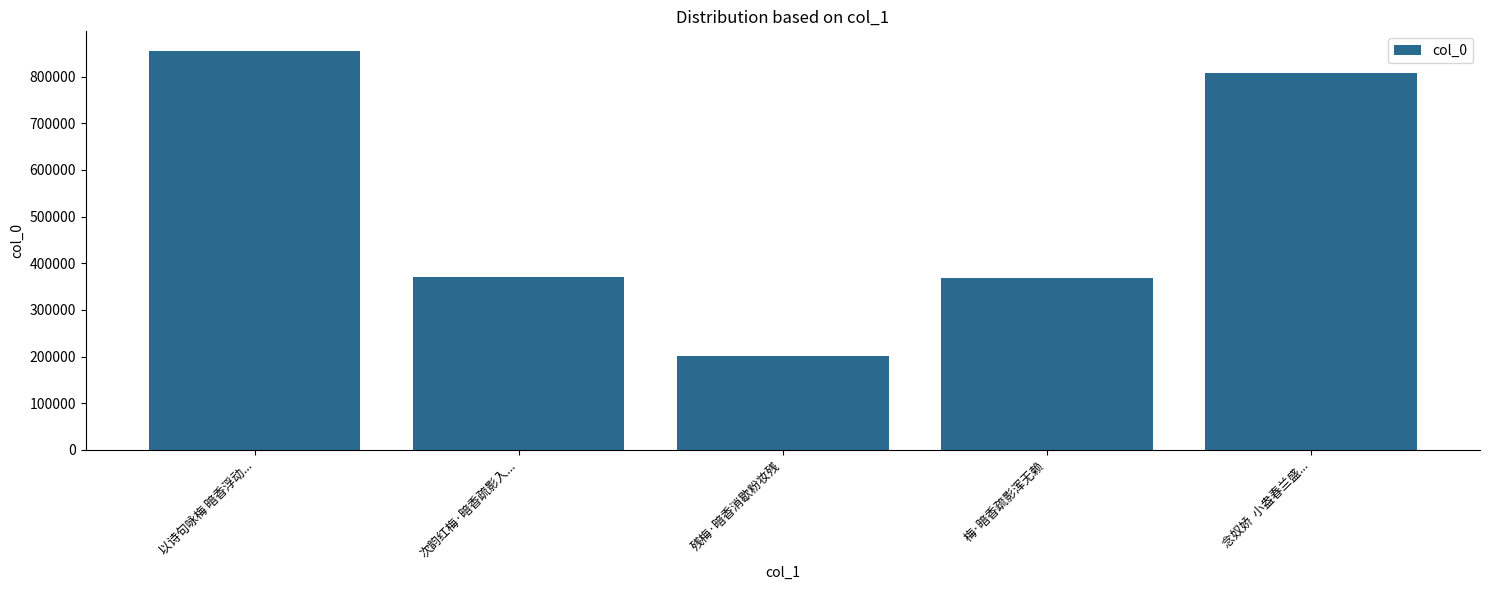

The value at 以诗句咏梅 暗香浮动... is 1523856. True or false?

False